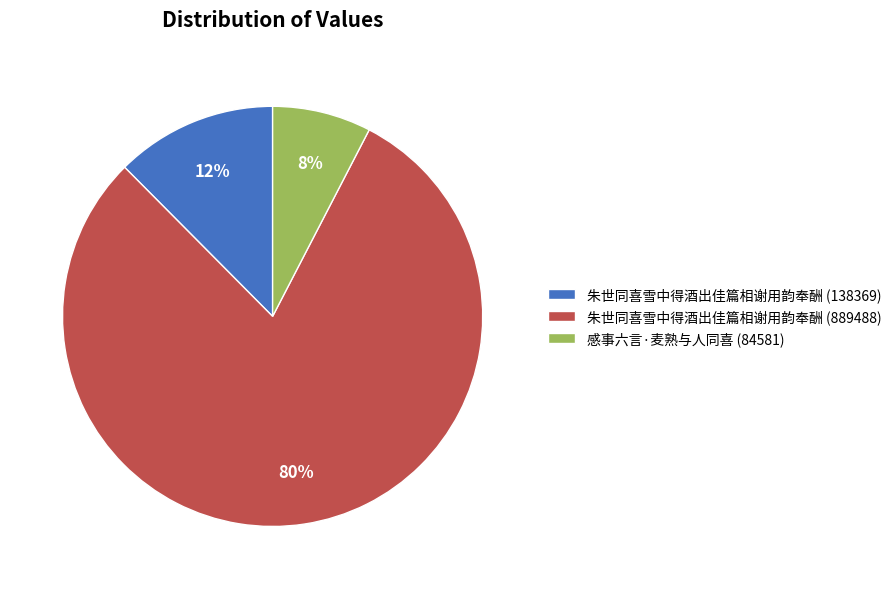

Which slice is the smallest?

感事六言·麦熟与人同喜 (84581)